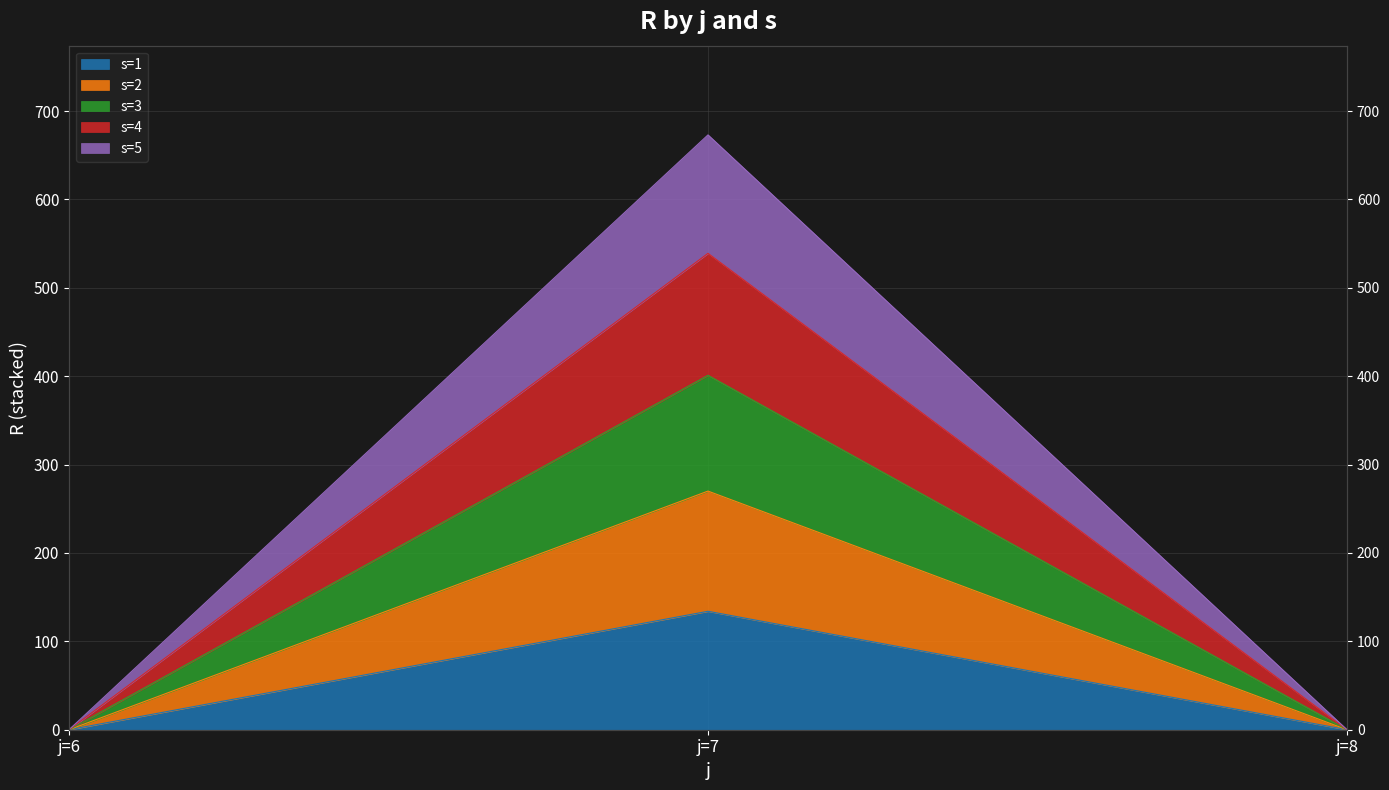

What are all the series names shown in the legend?

s=1, s=2, s=3, s=4, s=5